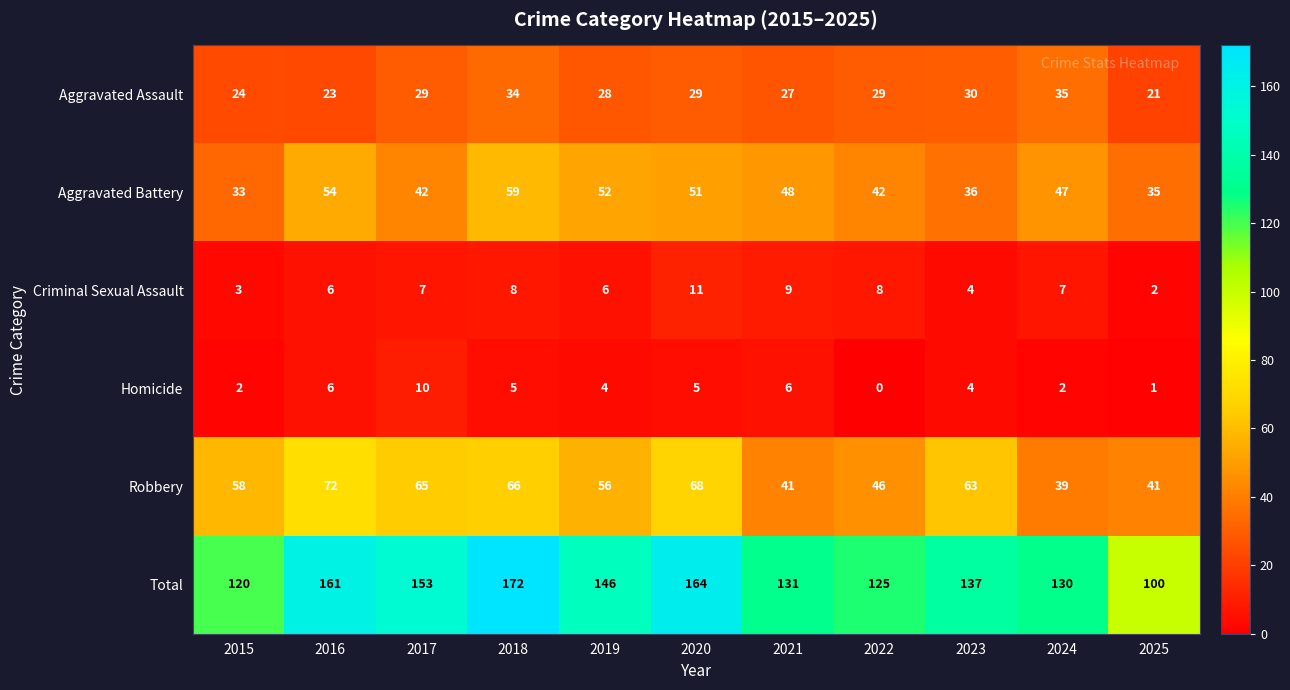

At how many categories does at least one series exceed 1?

11